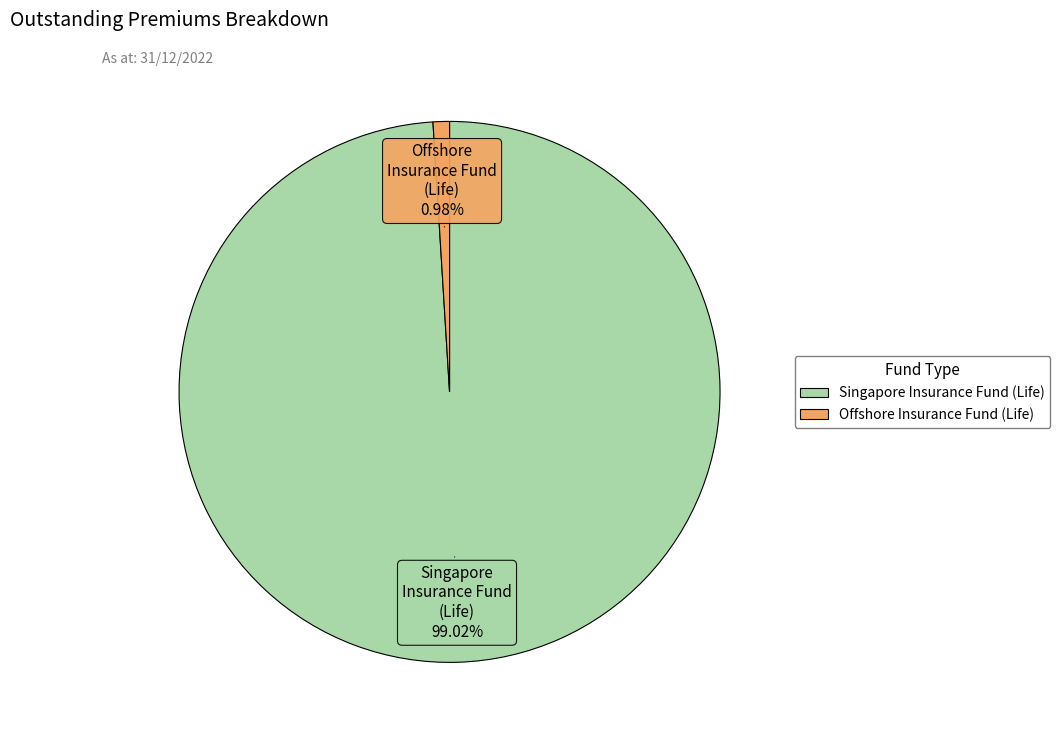

Is there a majority slice in this chart?

Yes